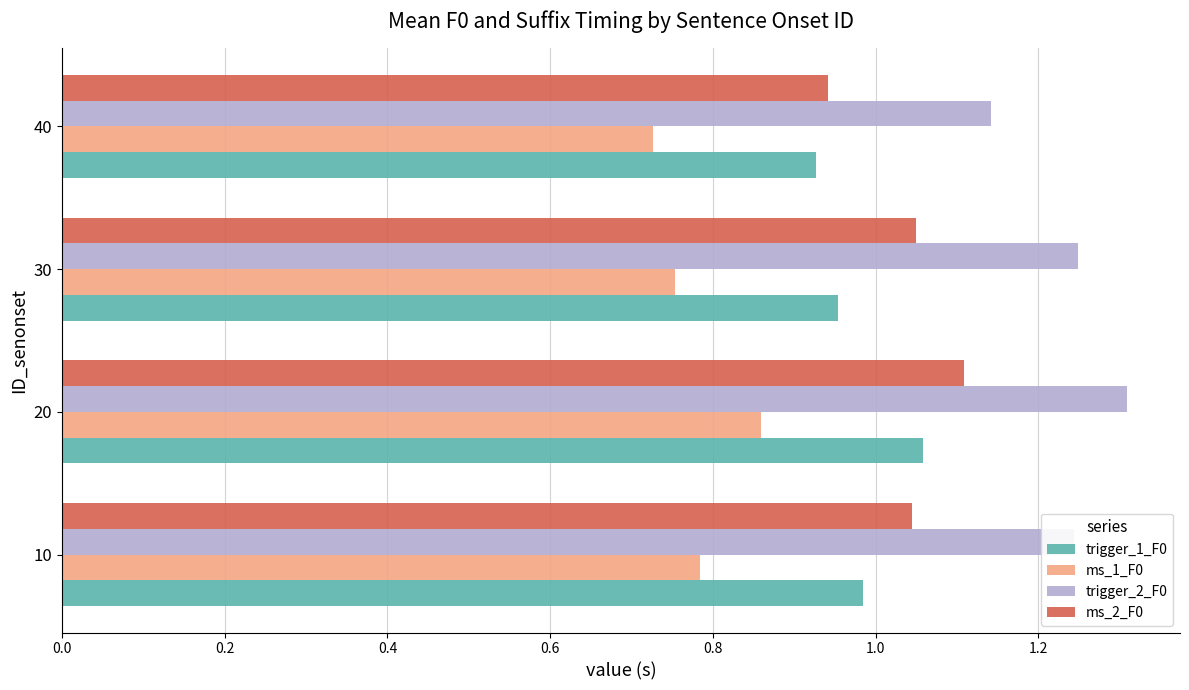

Rank the series at 10 from lowest to highest value.

ms_1_F0, trigger_1_F0, ms_2_F0, trigger_2_F0